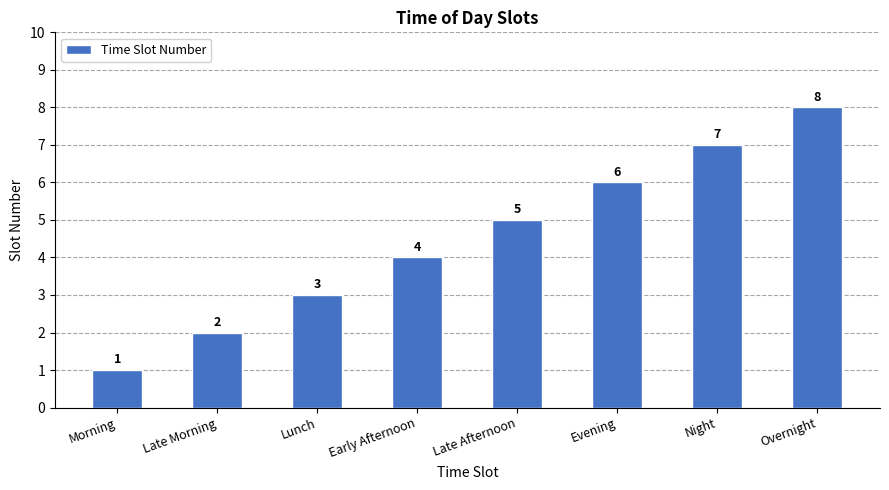

The chart shows a value of 6 at Evening. True or false?

True